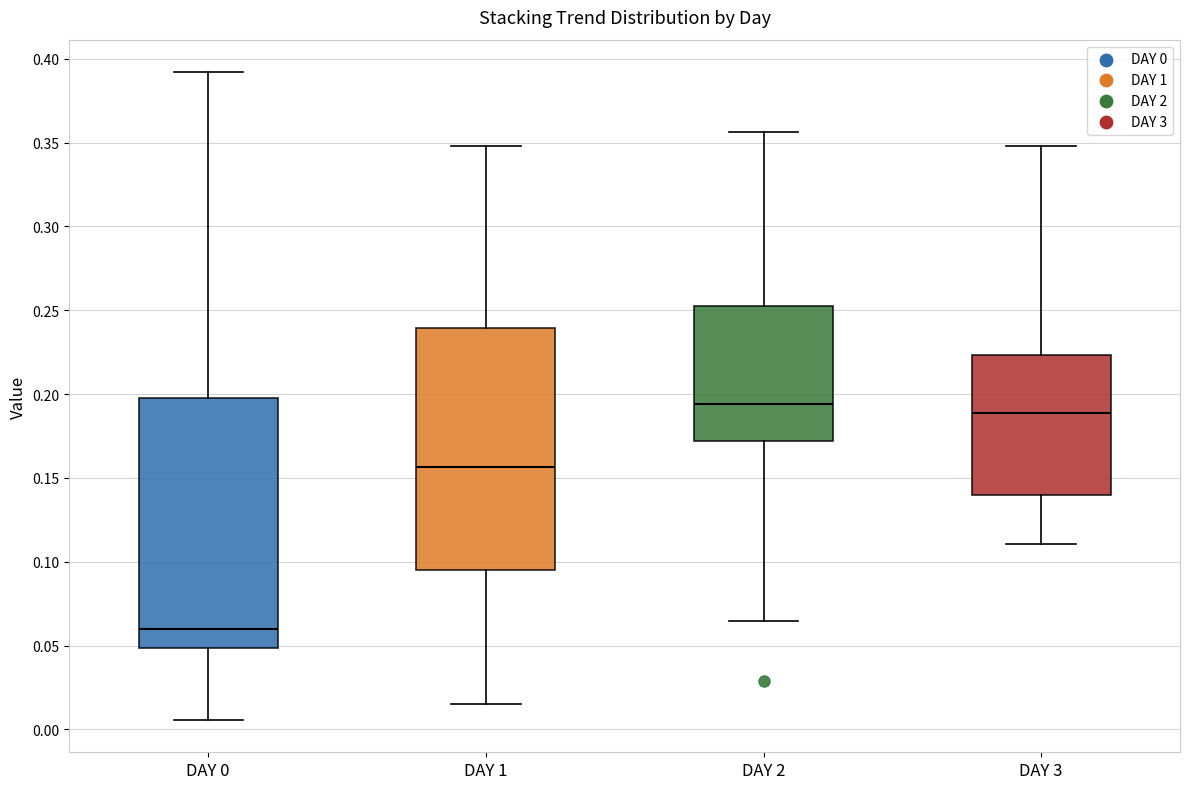

Reading left to right, transcribe this box plot: for each box, give where its median line is, the range the box spans, and where its two whiskers end, as read against the y-axis. The values are not printed on the chart, so give them approximately, as read against the axis.

DAY 0: median 0.060, box 0.050 to 0.195, whiskers 0.005 to 0.390
DAY 1: median 0.155, box 0.095 to 0.240, whiskers 0.015 to 0.350
DAY 2: median 0.195, box 0.170 to 0.250, whiskers 0.065 to 0.355
DAY 3: median 0.190, box 0.140 to 0.225, whiskers 0.110 to 0.350